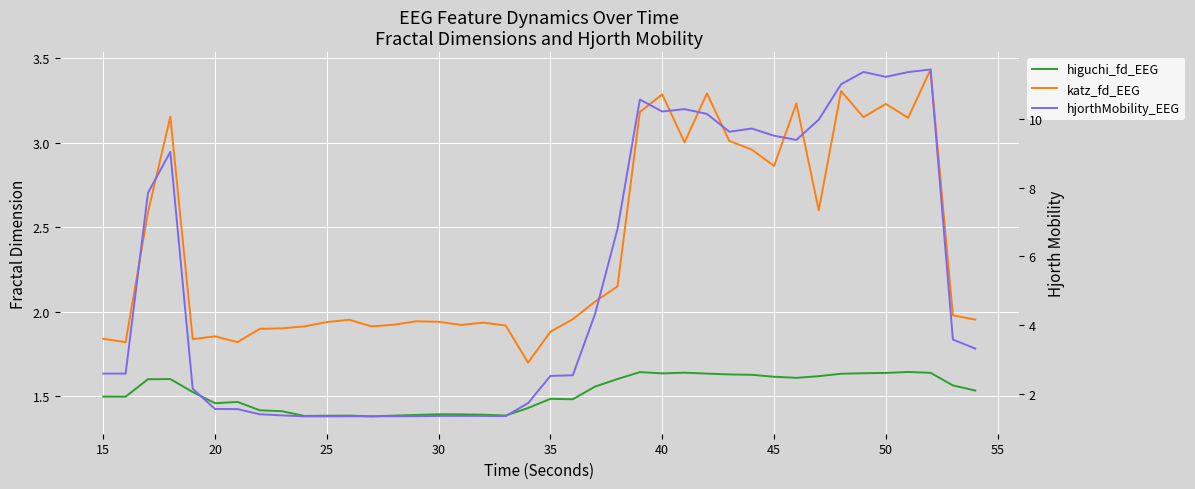

At 20, list the series in order from largest to smallest.

katz_fd_EEG, hjorthMobility_EEG, higuchi_fd_EEG